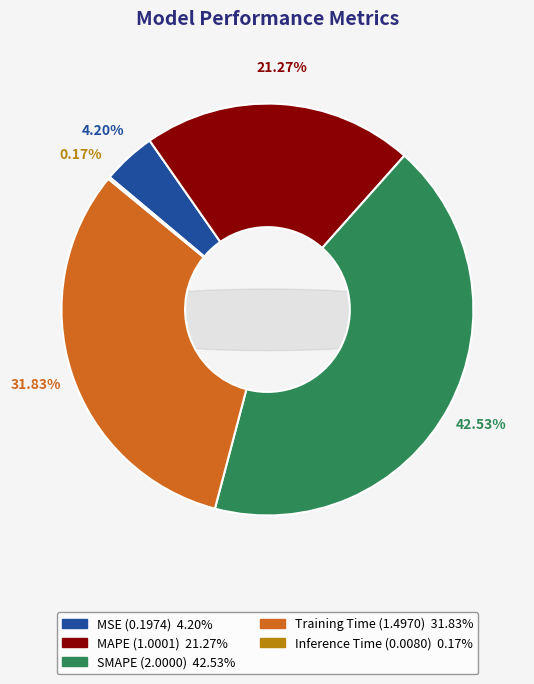

To the nearest percent, what is the combined percentage of Training Time and MSE?

36%